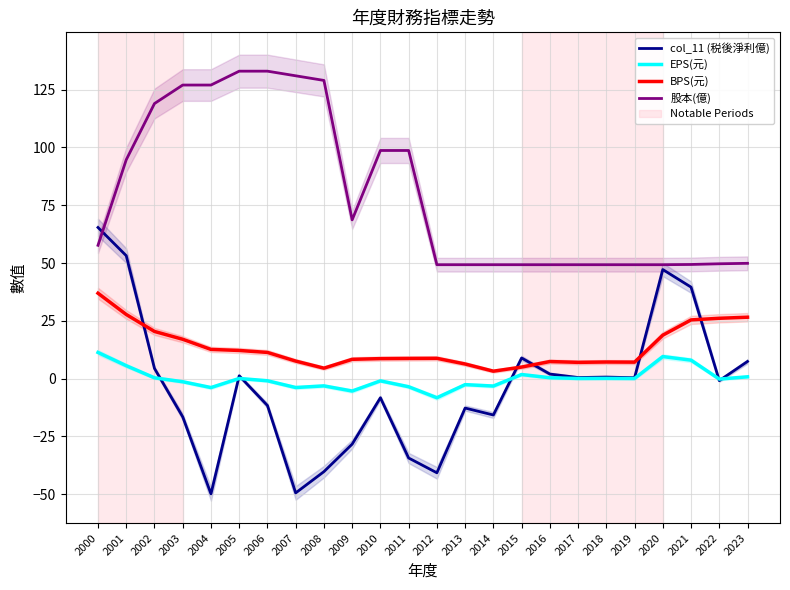

Which series has the largest range (max minus min)?

col_11 (税後淨利億)